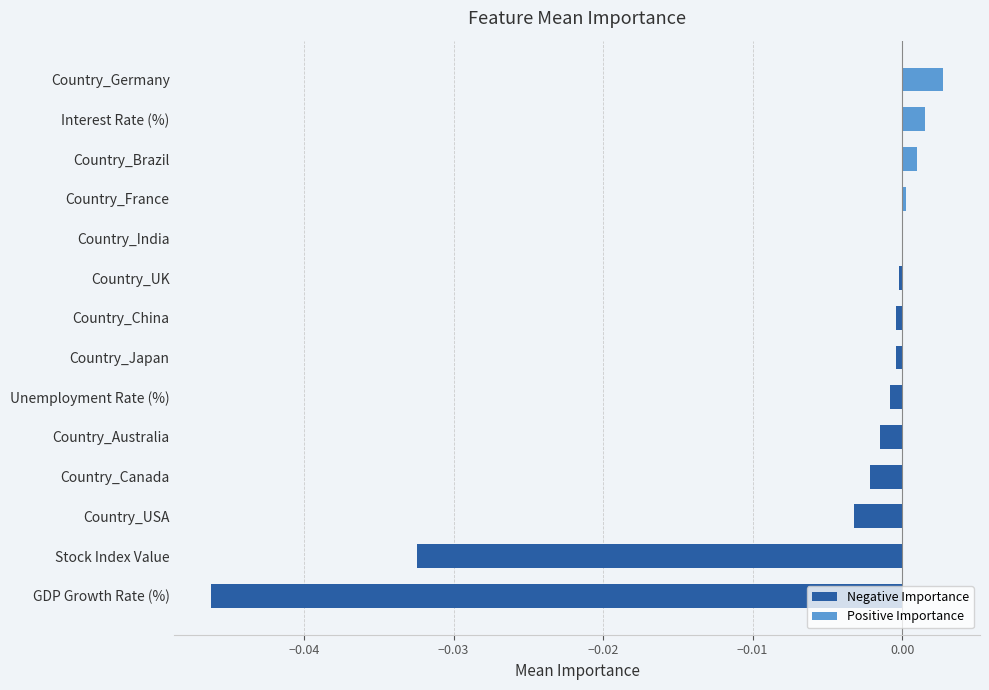

The chart shows a value of 0.0 at Country_Germany. True or false?

True